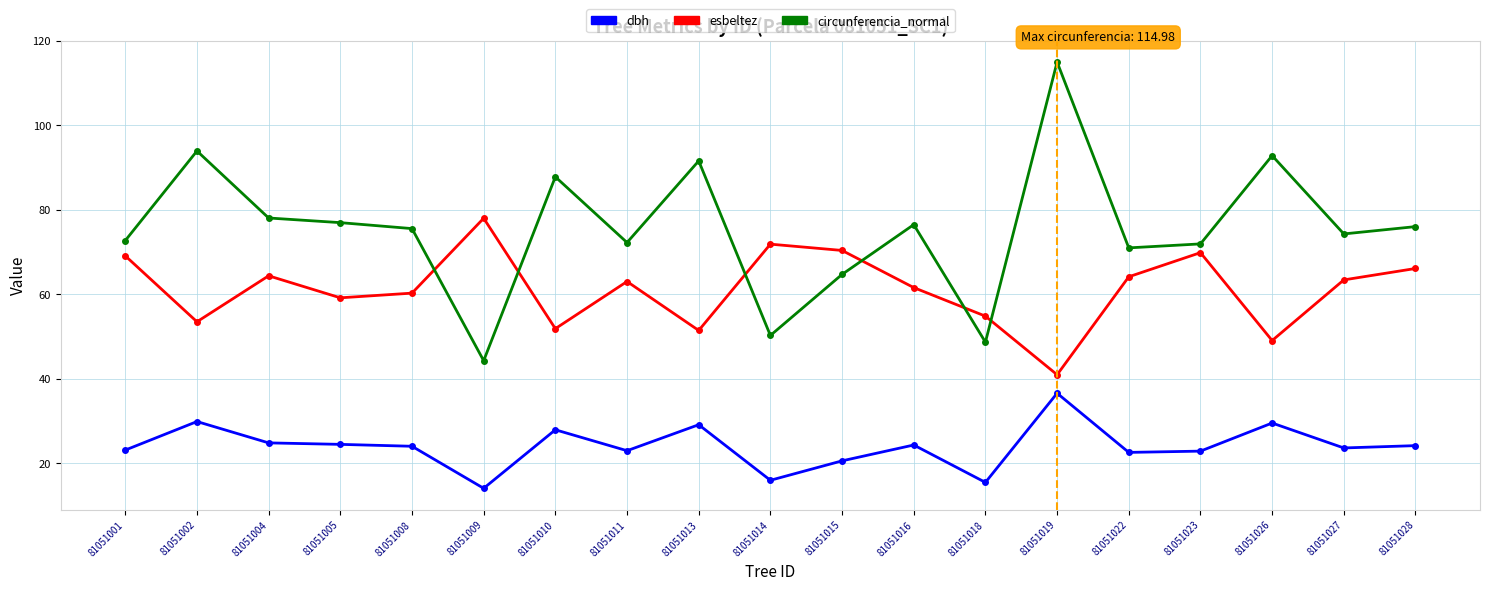

Where does the circunferencia_normal series first go above 75?

81051002